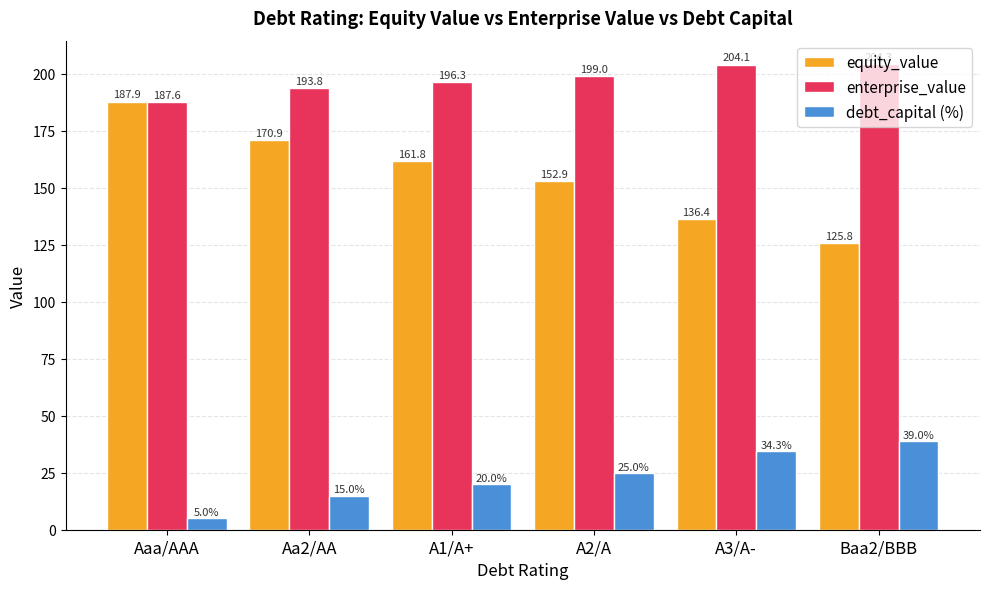

Which series has the largest total across all categories?

enterprise_value